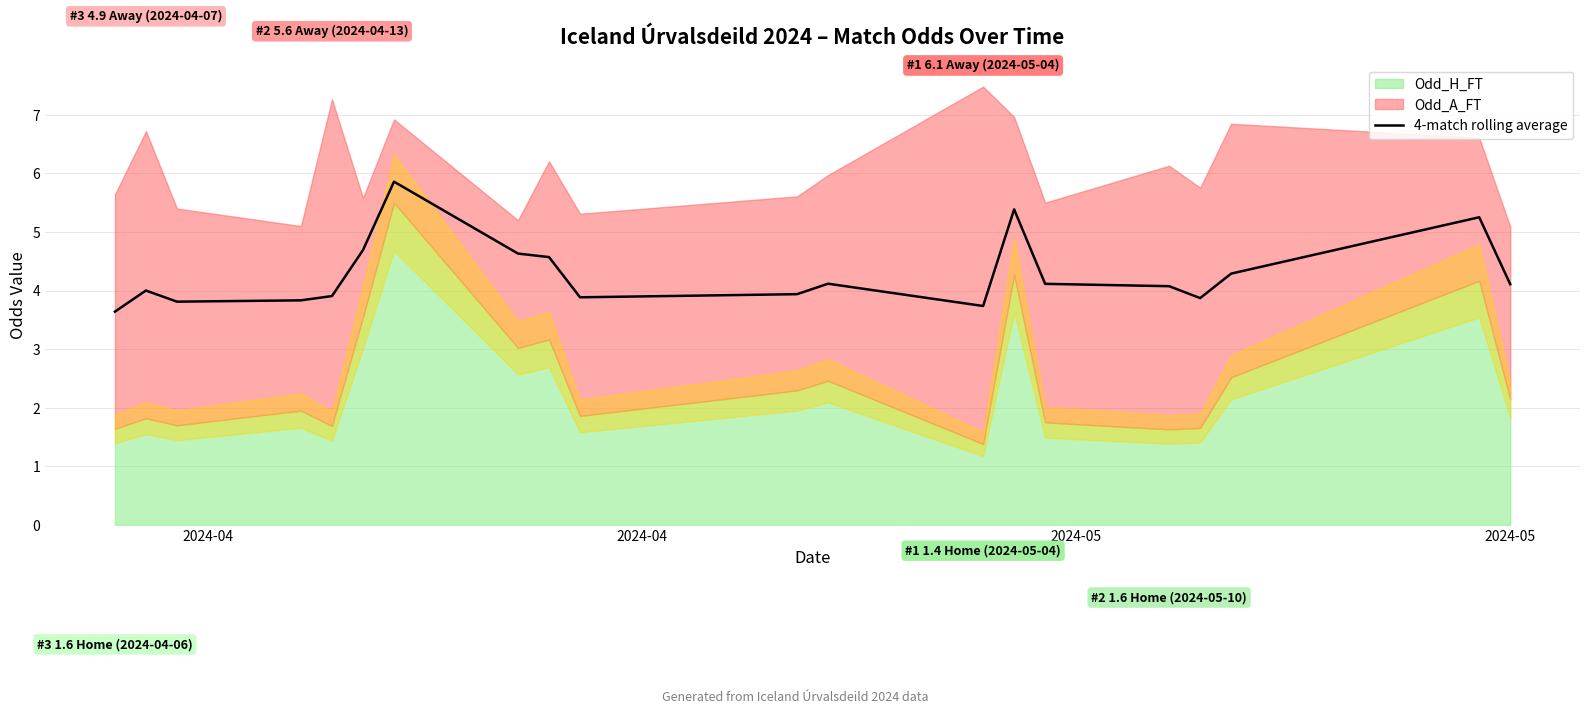

What is the highest value of the 4-match rolling average series?

5.9